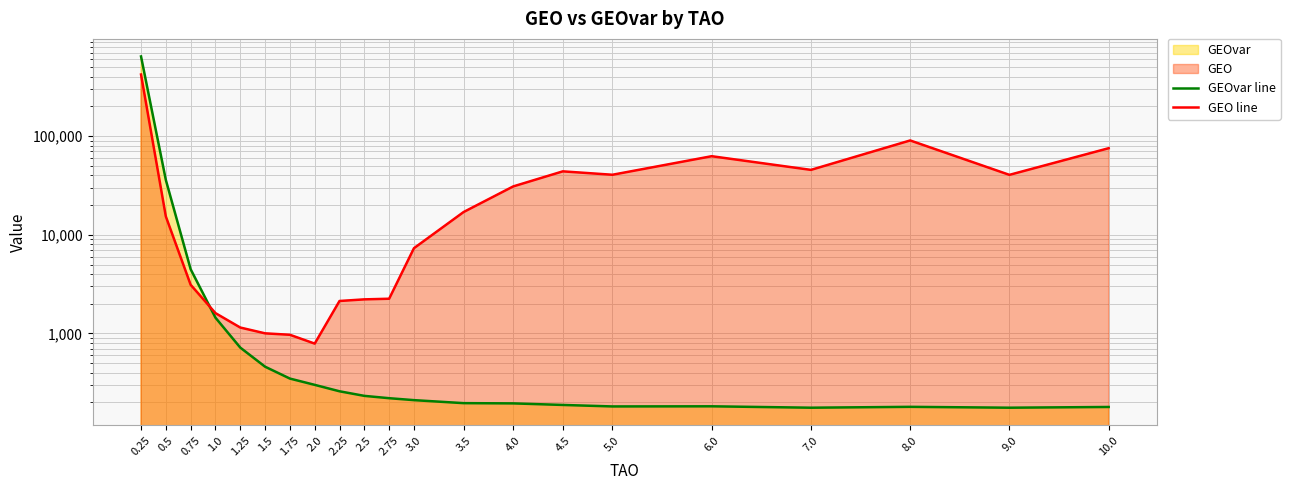

Which series has the widest spread of values?

GEOvar line